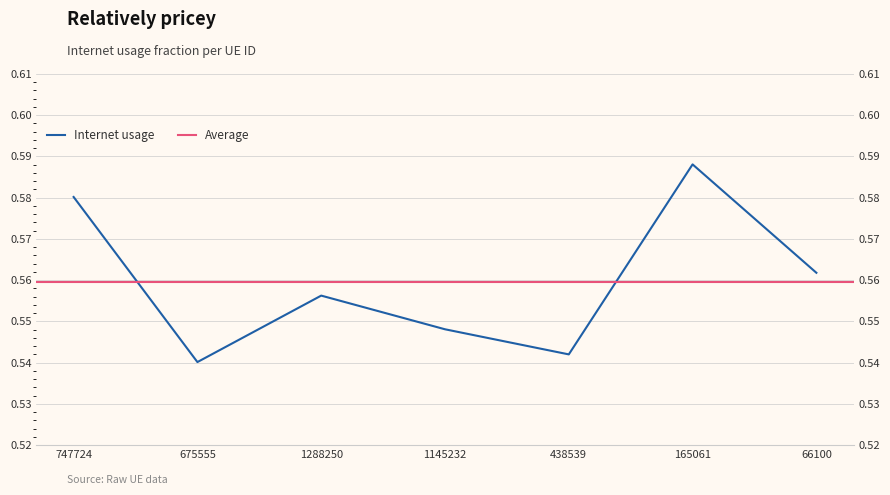

At which category does the data reach its first local peak?

1288250